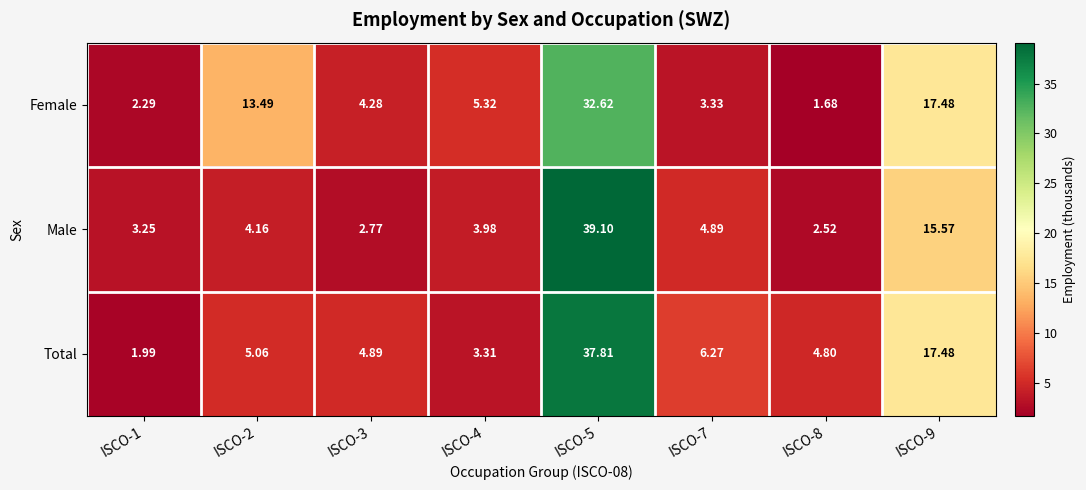

Count the number of categories in the chart.

8